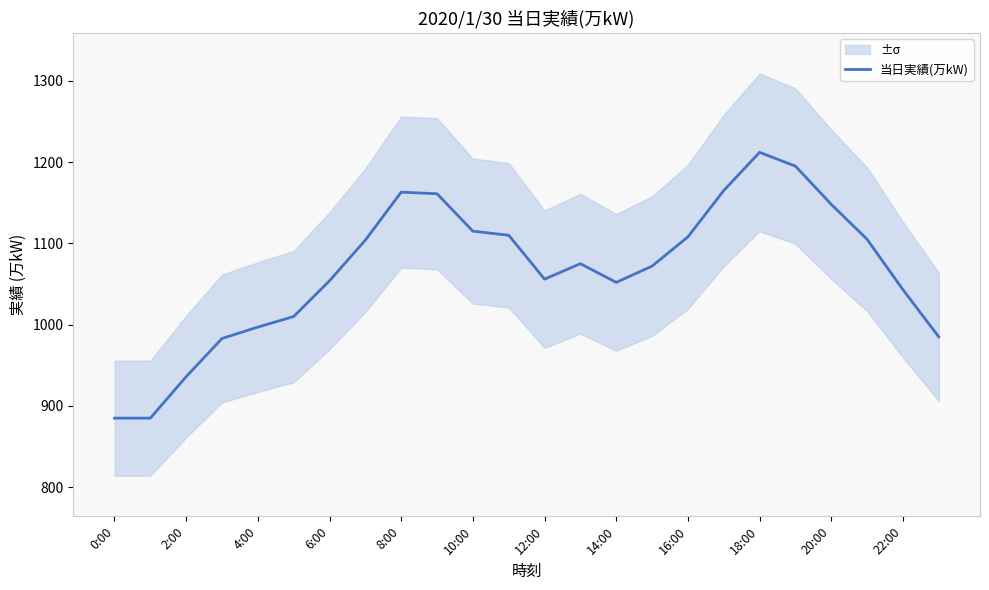

What is the average value?

1067